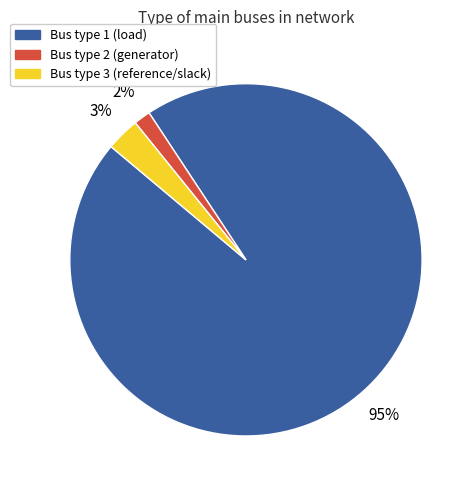

Is there any slice that represents more than half of the pie?

Yes